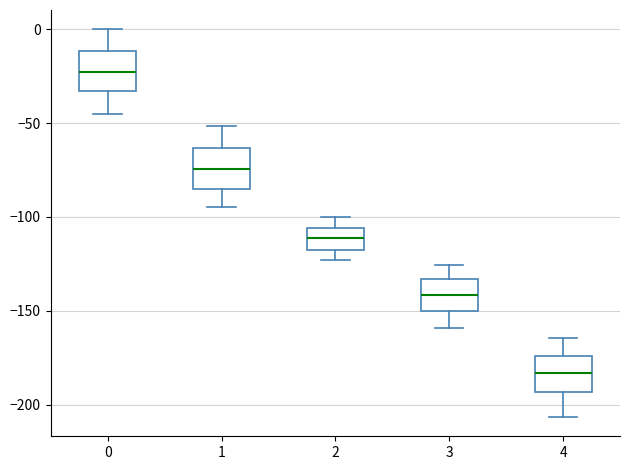

Reading left to right, transcribe this box plot: for each box, give where its median line is, the range the box spans, and where its two whiskers end, as read against the y-axis. The values are not printed on the chart, so give them approximately, as read against the axis.

0: median -25, box -35 to -10, whiskers -45 to 0
1: median -75, box -85 to -65, whiskers -95 to -50
2: median -110, box -120 to -105, whiskers -125 to -100
3: median -140, box -150 to -135, whiskers -160 to -125
4: median -185, box -195 to -175, whiskers -205 to -165